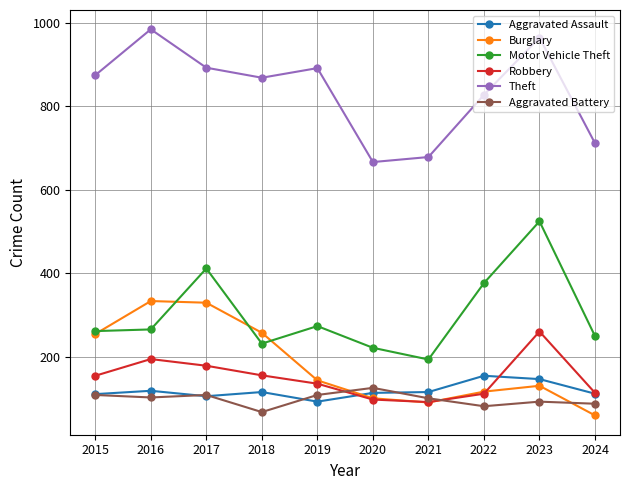

What is the spread (max minus min) of values at 2022?

746